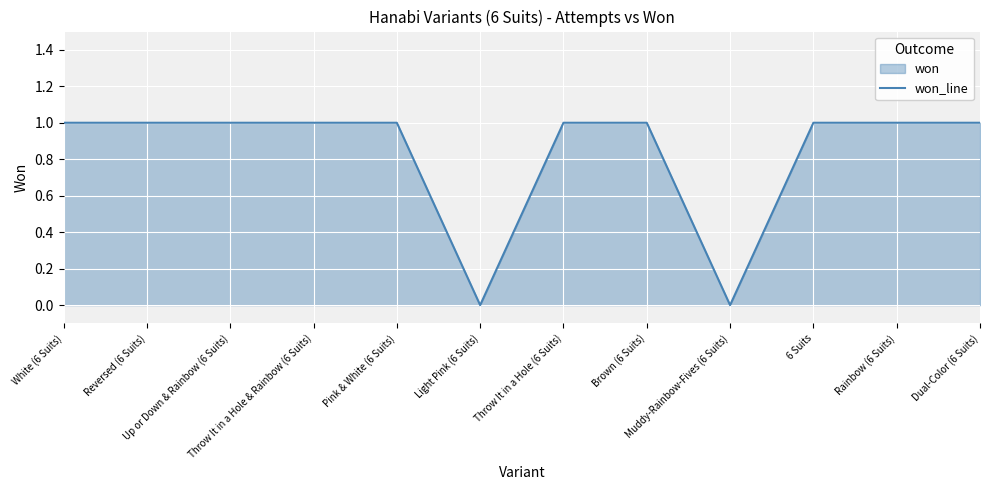

Where is the first local minimum?

Light Pink (6 Suits)